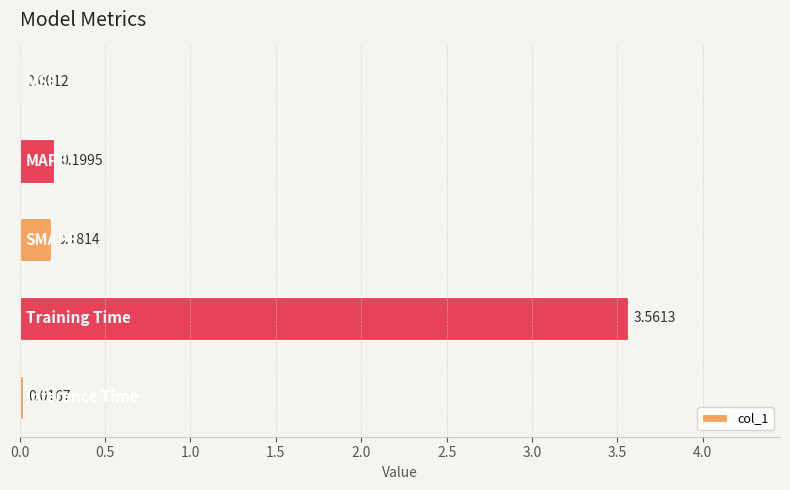

What is the sum of all values?

4.0